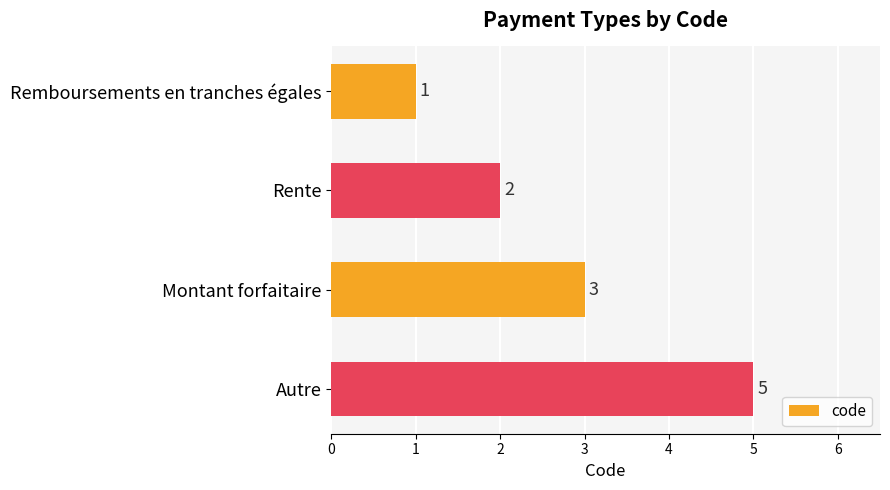

What is the label of the 4th bar from the bottom?

Remboursements en tranches égales